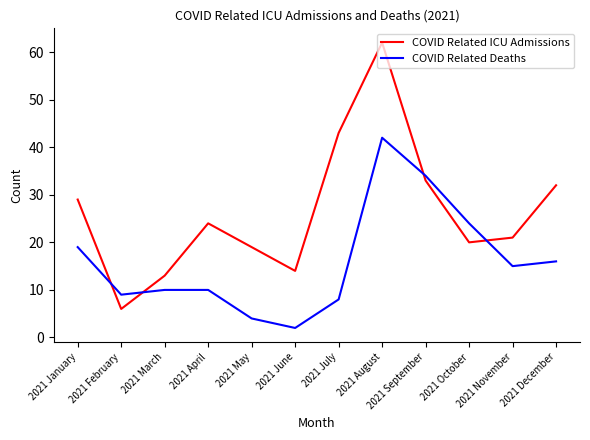

The COVID Related ICU Admissions series shows 9 at 2021 February. True or false?

False